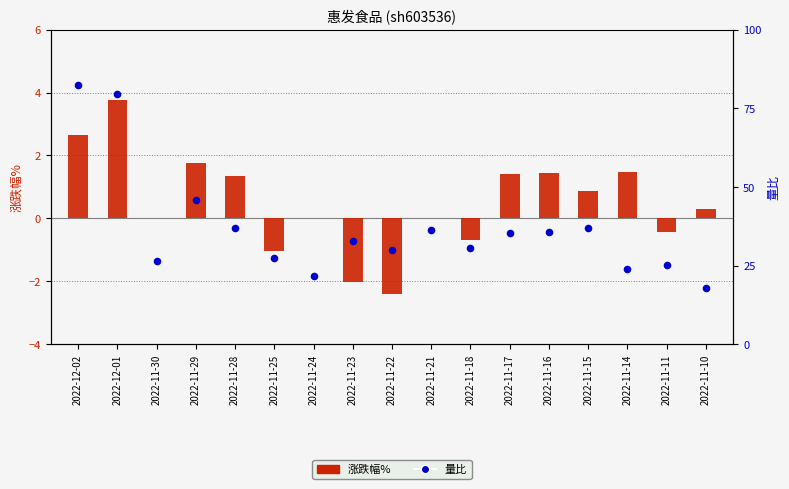

What are all the series names shown in the legend?

涨跌幅%, 量比